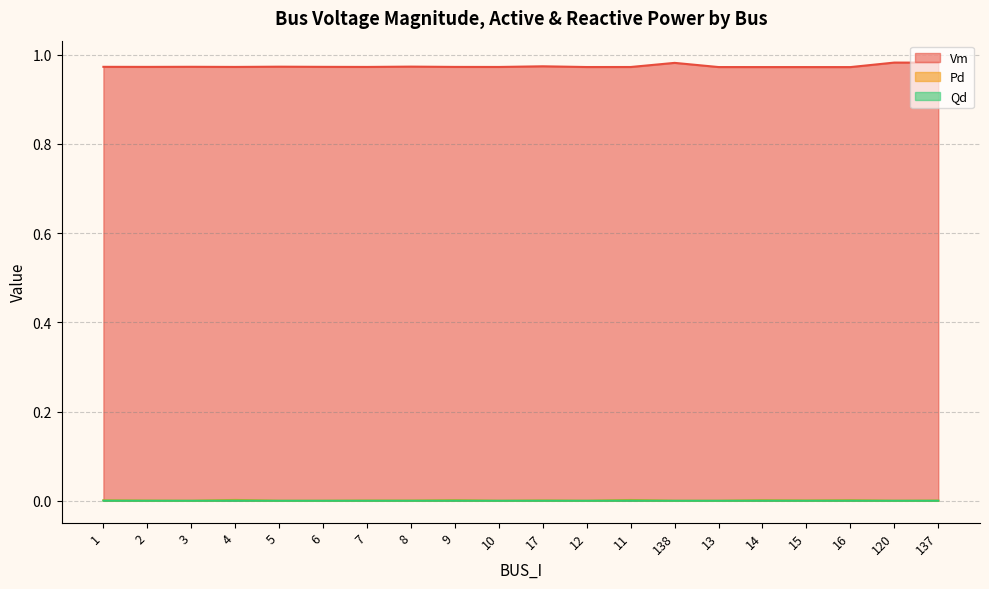

True or false: Vm has a value of 1.0 at 137.

True